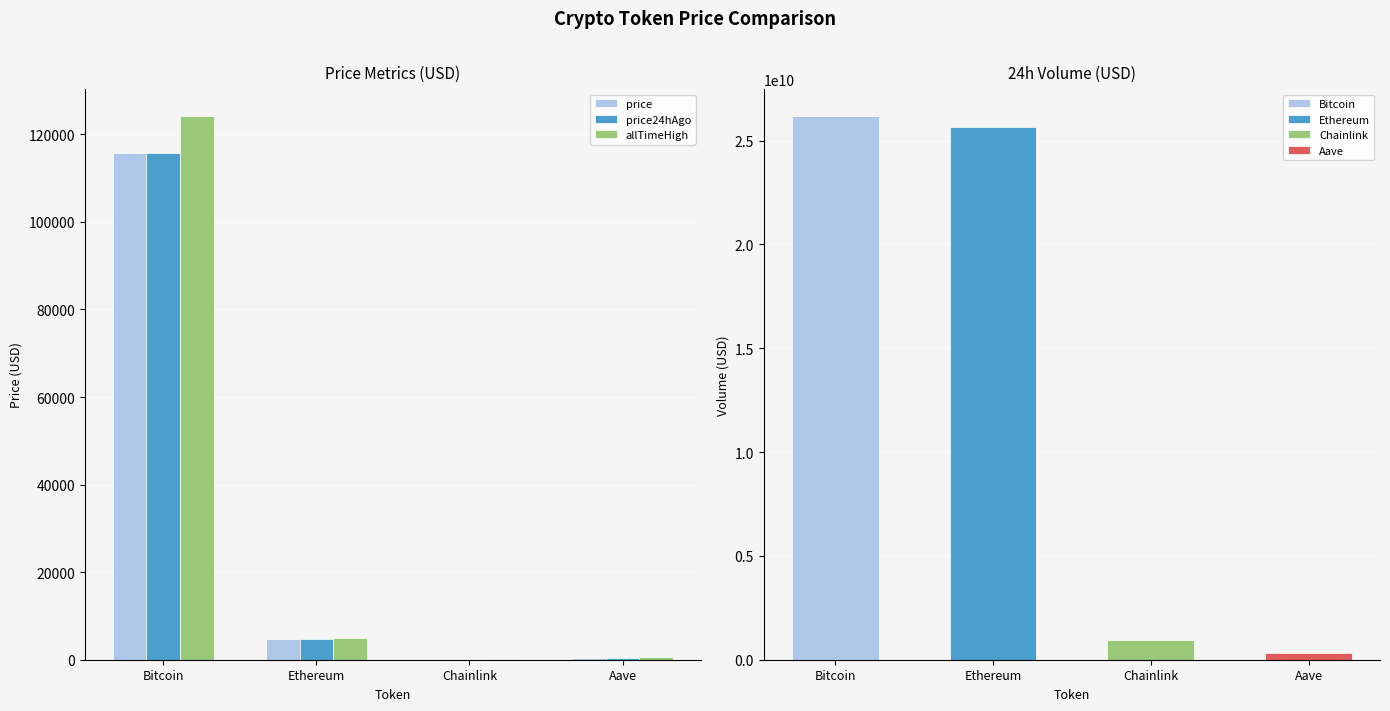

Is the value of price24hAgo at Bitcoin greater than the value of allTimeHigh at Ethereum?

Yes